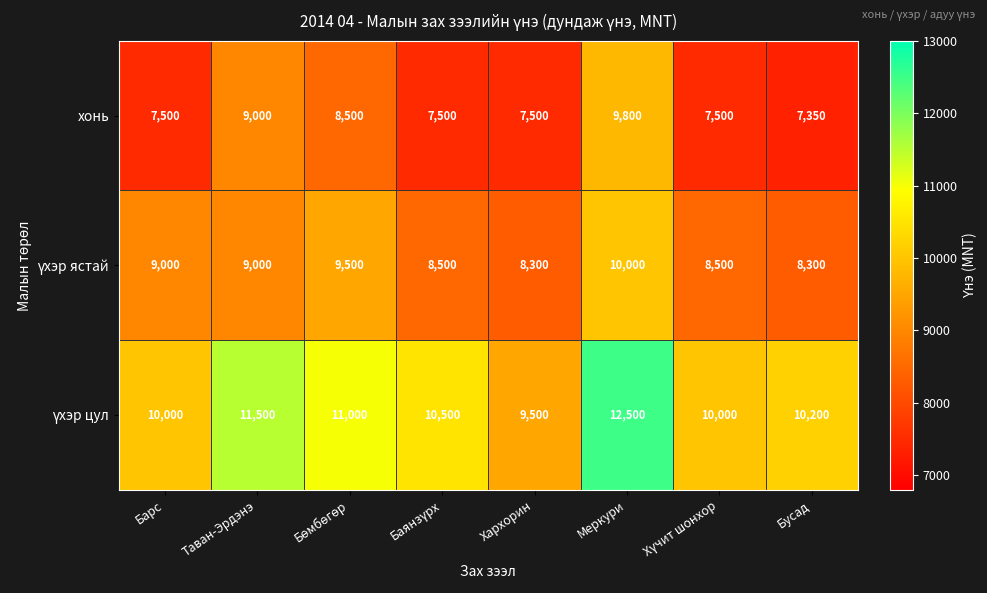

What is the total value across all series at Таван-Эрдэнэ?

29500